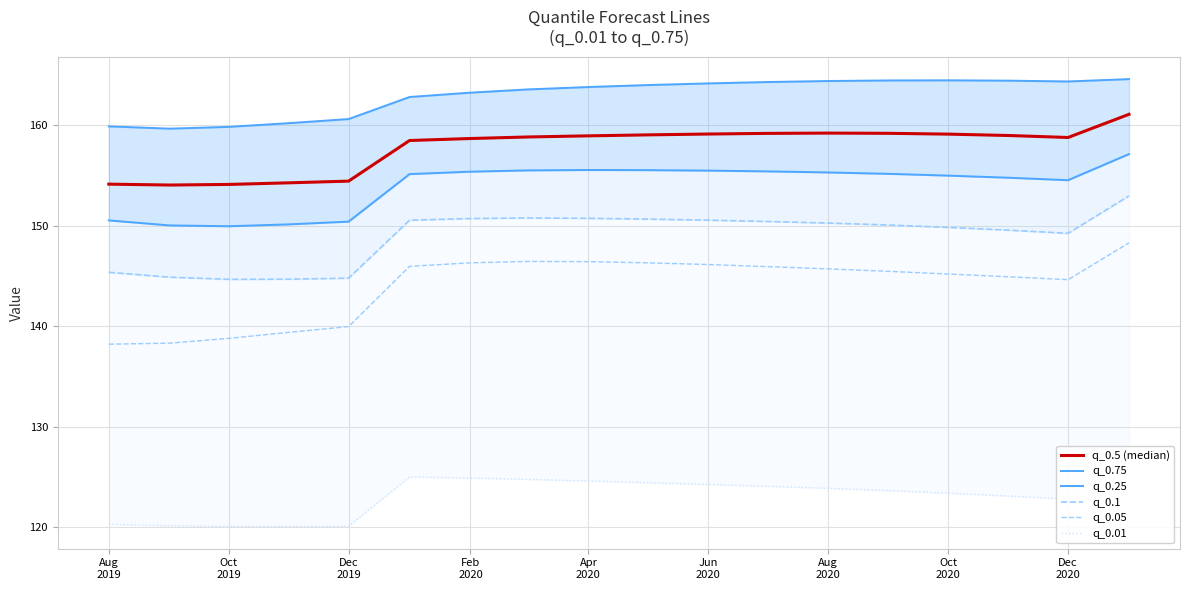

List the series in order of their peak value, highest first.

q_0.75, q_0.5 (median), q_0.25, q_0.1, q_0.05, q_0.01